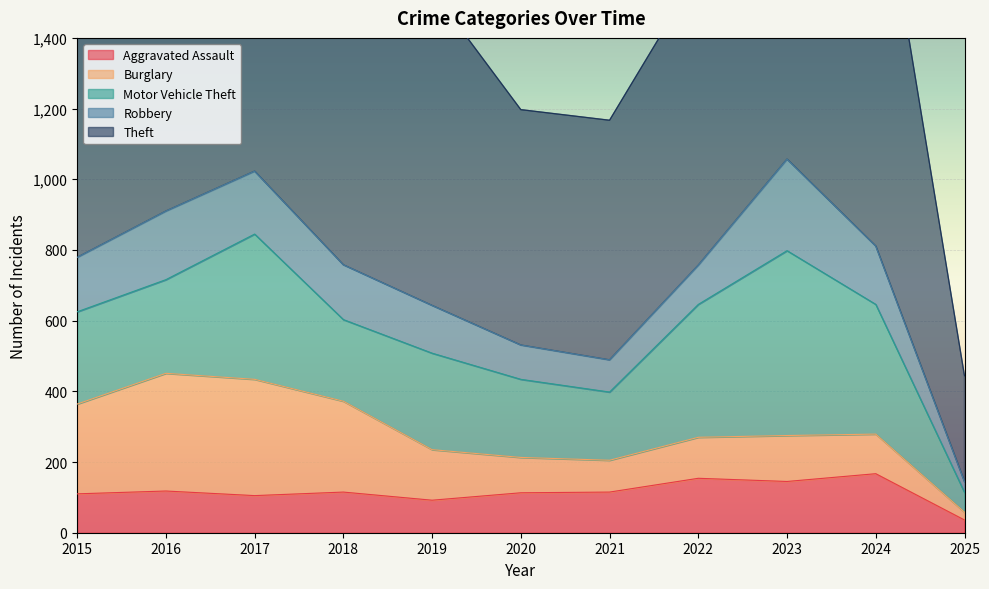

List the labels in order of Aggravated Assault value, largest first.

2024, 2022, 2023, 2016, 2018, 2021, 2020, 2015, 2017, 2019, 2025